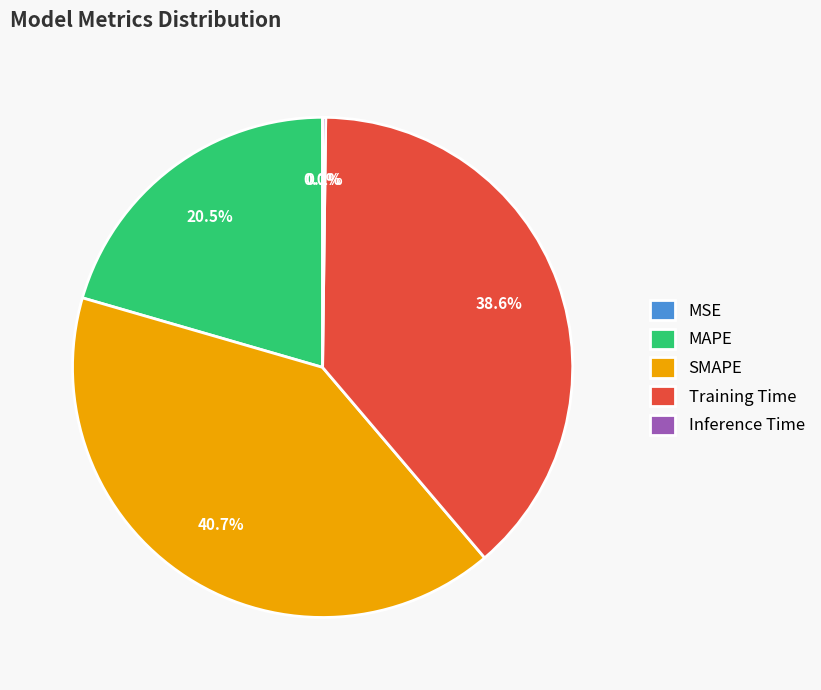

Is the sum of Training Time and SMAPE greater than half?

Yes